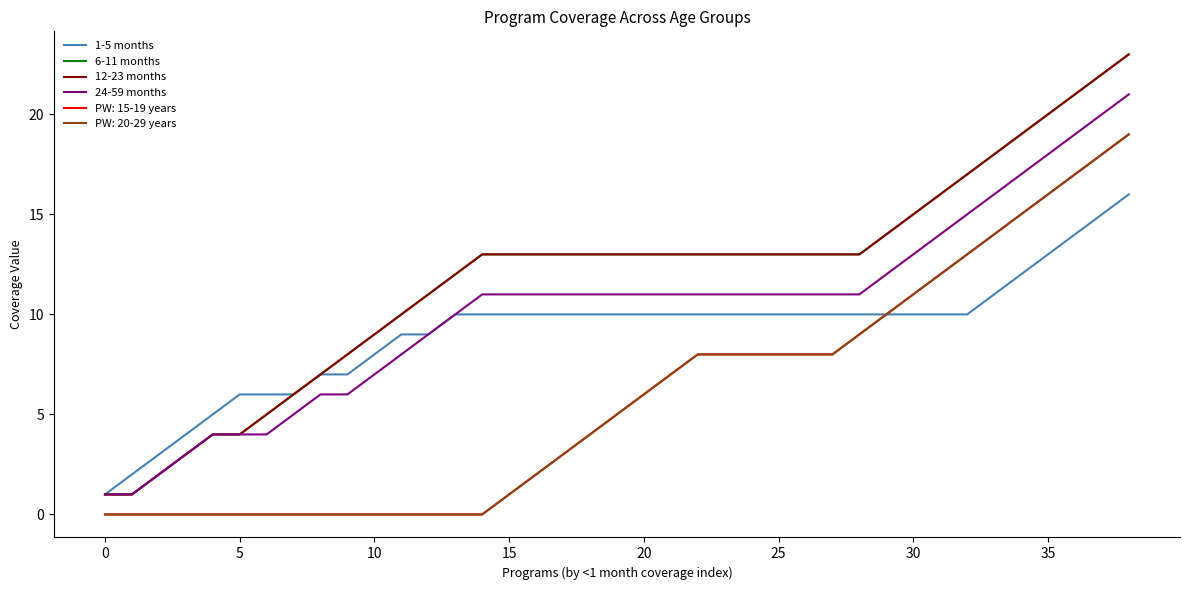

True or false: 6-11 months and 1-5 months cross at least once.

False